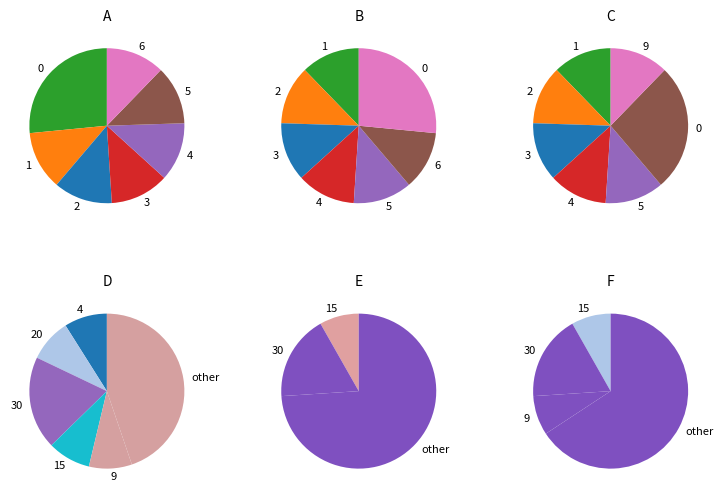

Is 2 the majority of the pie?

No